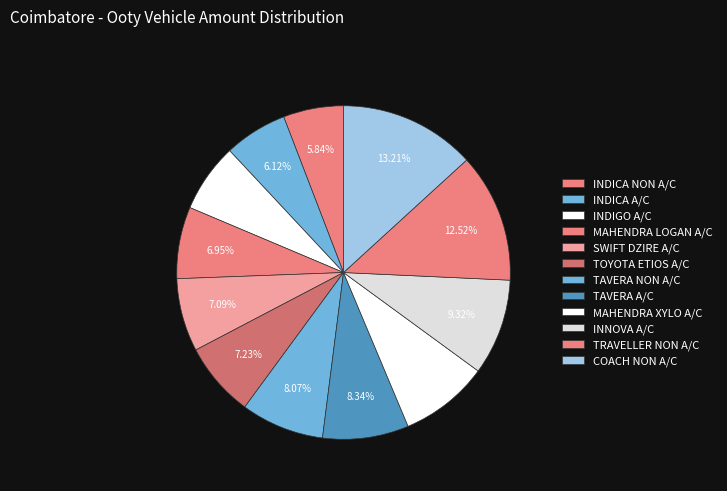

Count the number of slices in the pie.

12